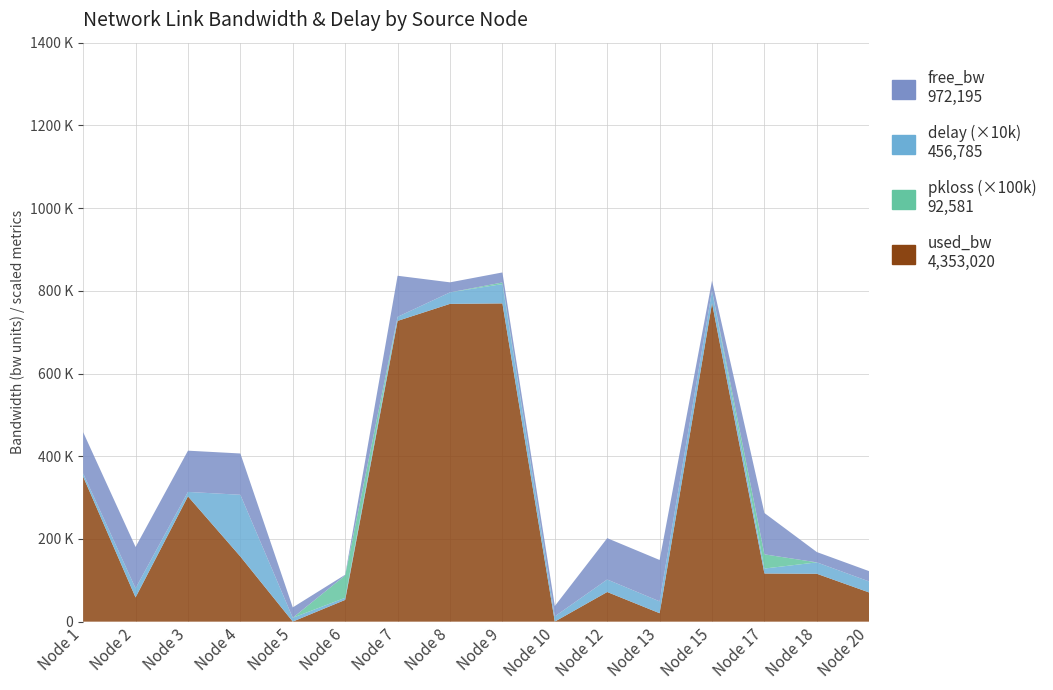

Reading left to right, what are all the values shown in this chart?

free_bw: 99649.3	99941.4	99697.0	99842.5	24999.8	1497.4	99272.8	24231.0	24229.9	24999.8	99928.3	99979.6	24229.9	99883.0	24884.2	24929.5
used_bw: 350657.5	58594.1	302990.3	157528.1	192.0	52637.4	727239.3	768435.9	769551.0	192.0	71708.4	20409.0	770147.0	116412.1	115810.2	70516.5
delay: 0.8	2.2	1.1	14.9	0.9	0.5	1.0	2.8	4.7	1.3	3.0	2.9	3.0	1.2	2.8	2.7
pkloss: 0.0	0.0	0.0	0.0	0.0	0.5	0.0	0.0	0.0	0.0	0.0	0.0	0.0	0.3	0.0	0.0